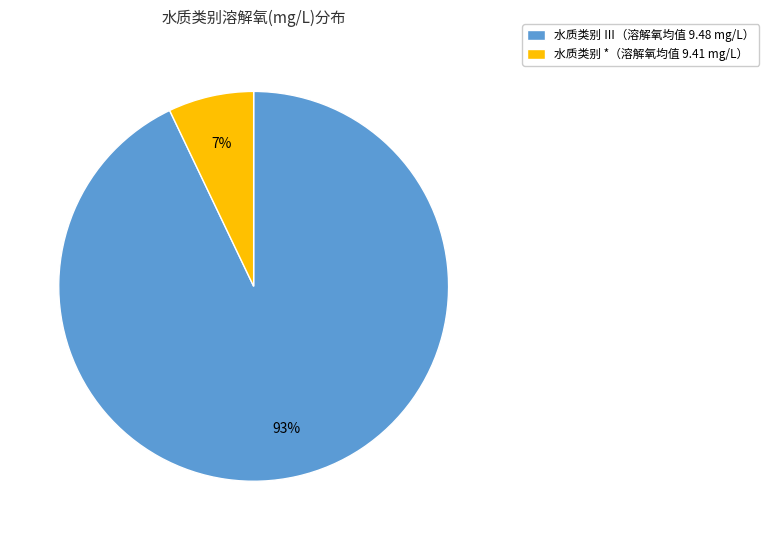

Does any single category account for the majority?

Yes